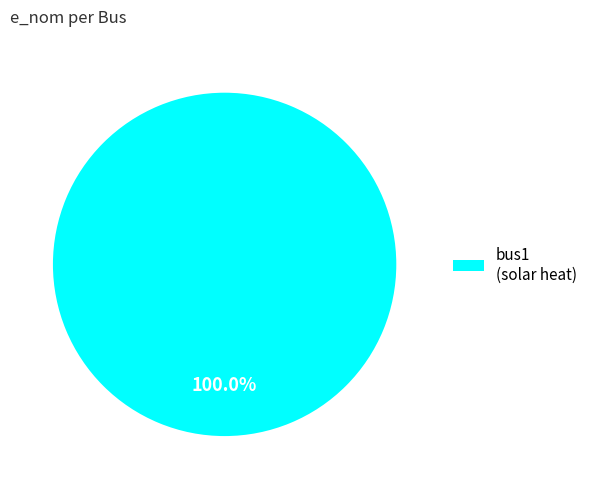

The bus1 (solar heat) slice represents 100% of the pie. True or false?

True